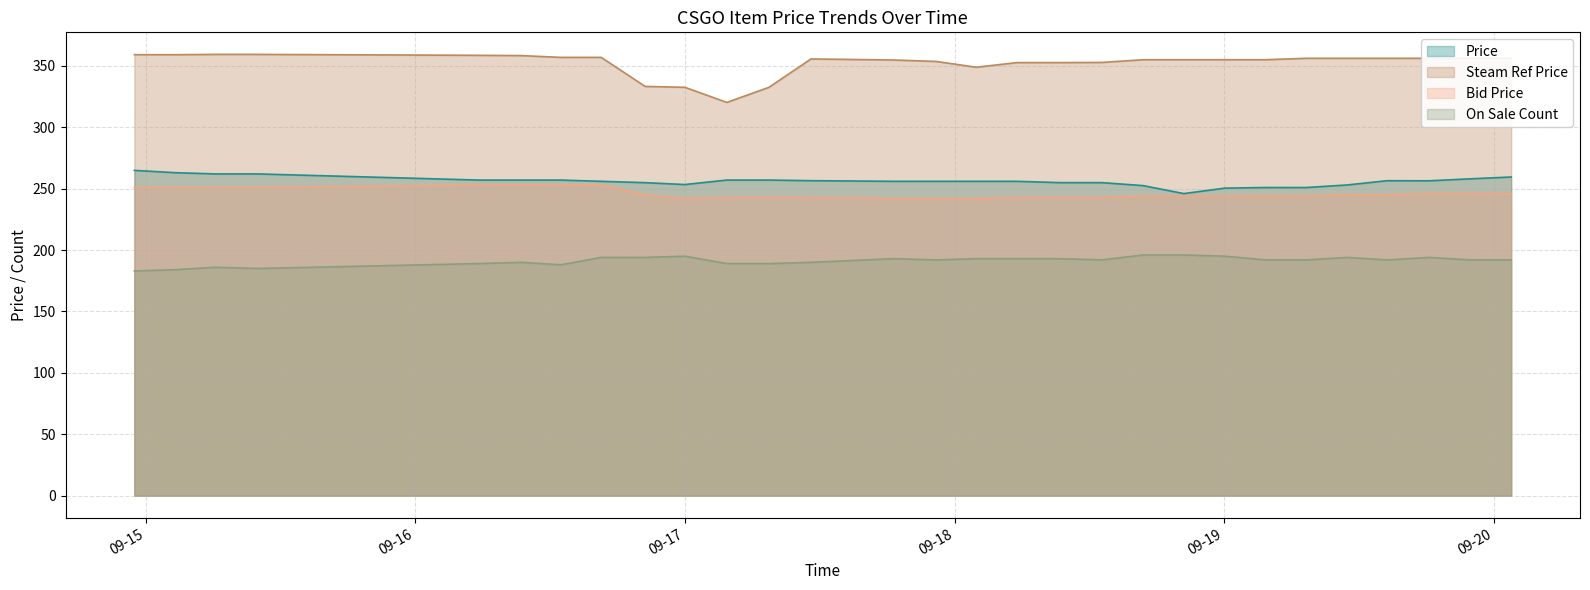

True or false: steam_ref and on_sale cross at least once.

False